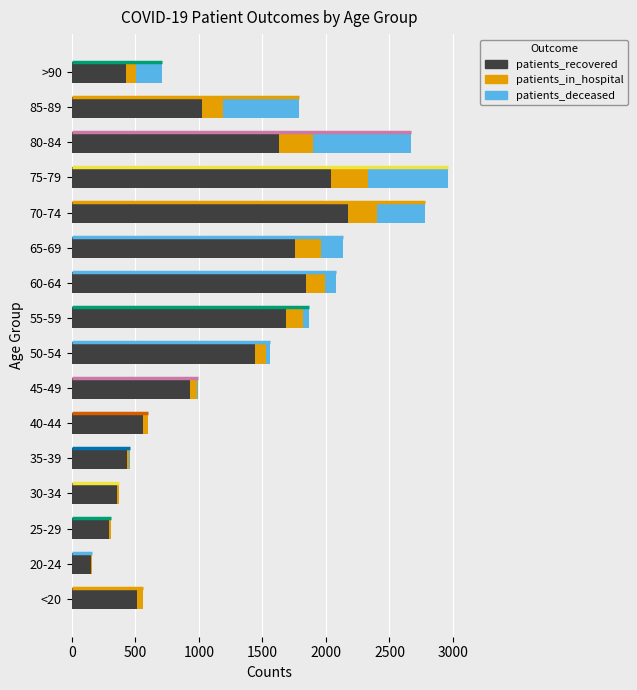

Which category has the highest value in the patients_recovered series?

70-74